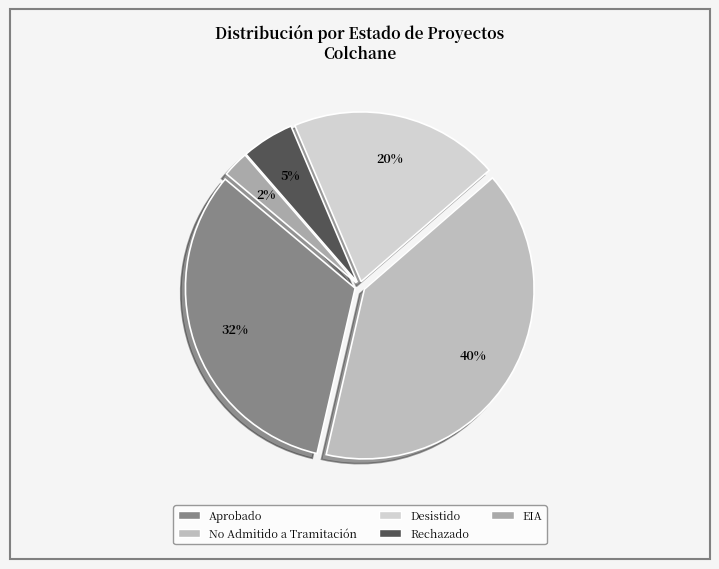

To the nearest percent, what percentage of the pie is EIA?

2%